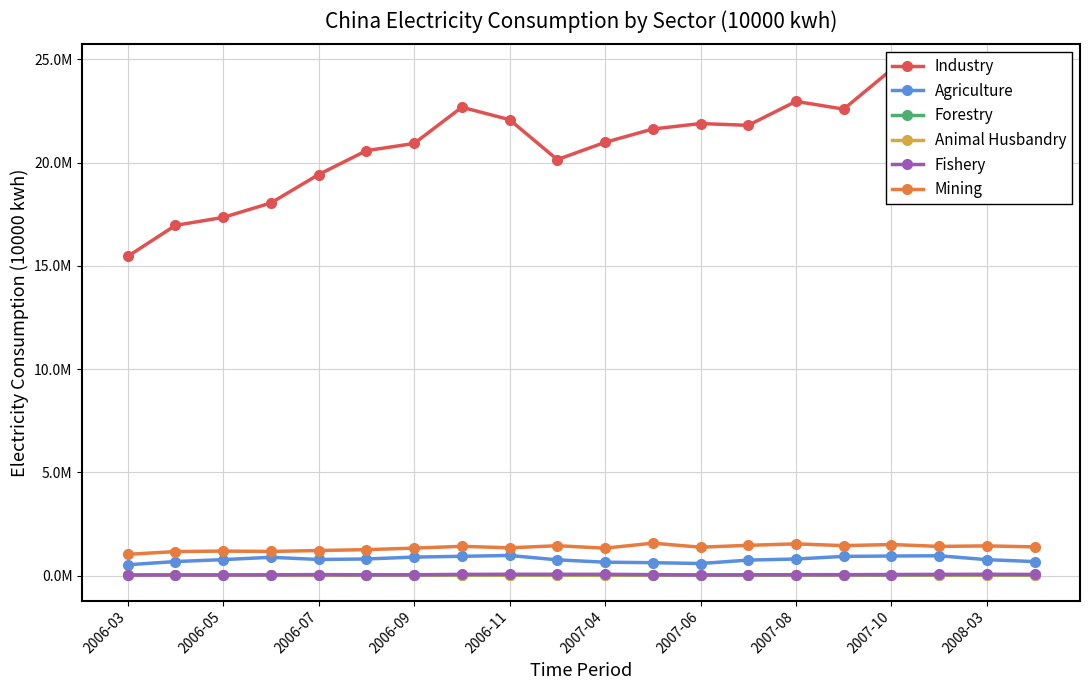

How many lines are shown in the chart?

6